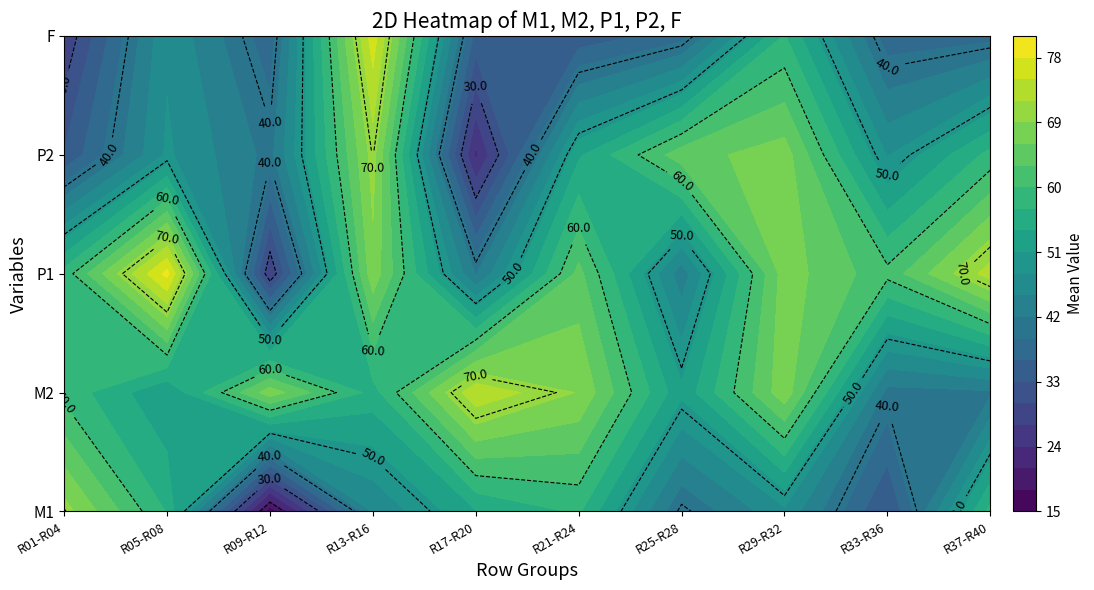

The M2 series shows 33 at 3. True or false?

False